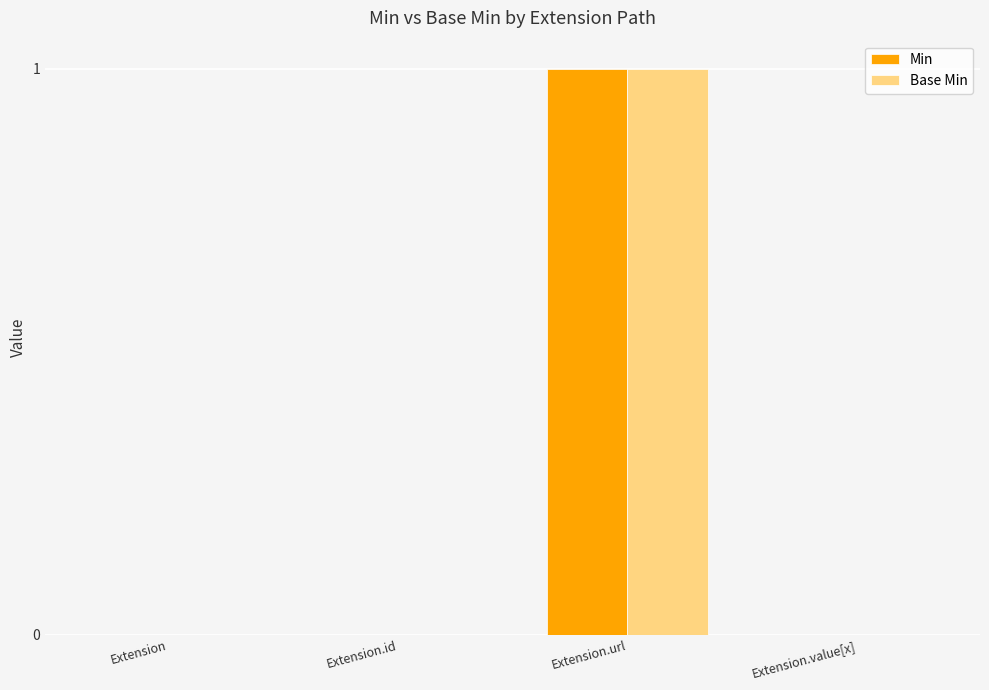

The Base Min series shows 0 at Extension.value[x]. True or false?

True